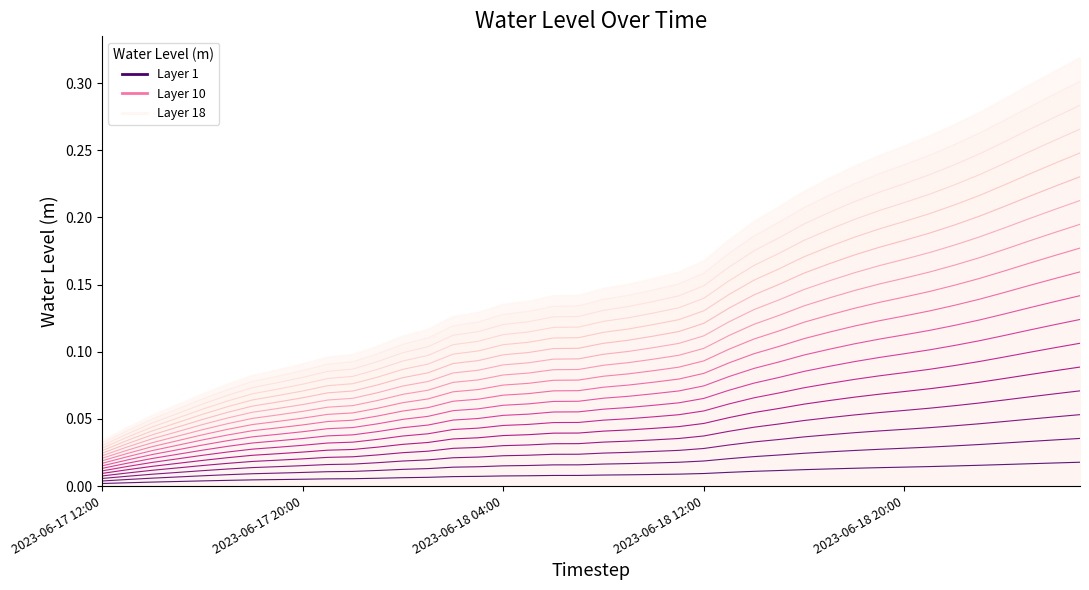

Rank the categories by value from lowest to highest.

2023-06-17 12:00, 2023-06-17 13:00, 2023-06-17 14:00, 2023-06-17 15:00, 2023-06-17 16:00, 2023-06-17 17:00, 2023-06-17 18:00, 2023-06-17 19:00, 2023-06-17 20:00, 2023-06-17 21:00, 2023-06-17 22:00, 2023-06-17 23:00, 2023-06-18 00:00, 2023-06-18 01:00, 2023-06-18 02:00, 2023-06-18 03:00, 2023-06-18 04:00, 2023-06-18 05:00, 2023-06-18 06:00, 2023-06-18 07:00, 2023-06-18 08:00, 2023-06-18 09:00, 2023-06-18 10:00, 2023-06-18 11:00, 2023-06-18 12:00, 2023-06-18 13:00, 2023-06-18 14:00, 2023-06-18 15:00, 2023-06-18 16:00, 2023-06-18 17:00, 2023-06-18 18:00, 2023-06-18 19:00, 2023-06-18 20:00, 2023-06-18 21:00, 2023-06-18 22:00, 2023-06-18 23:00, 2023-06-19 00:00, 2023-06-19 01:00, 2023-06-19 02:00, 2023-06-19 03:00